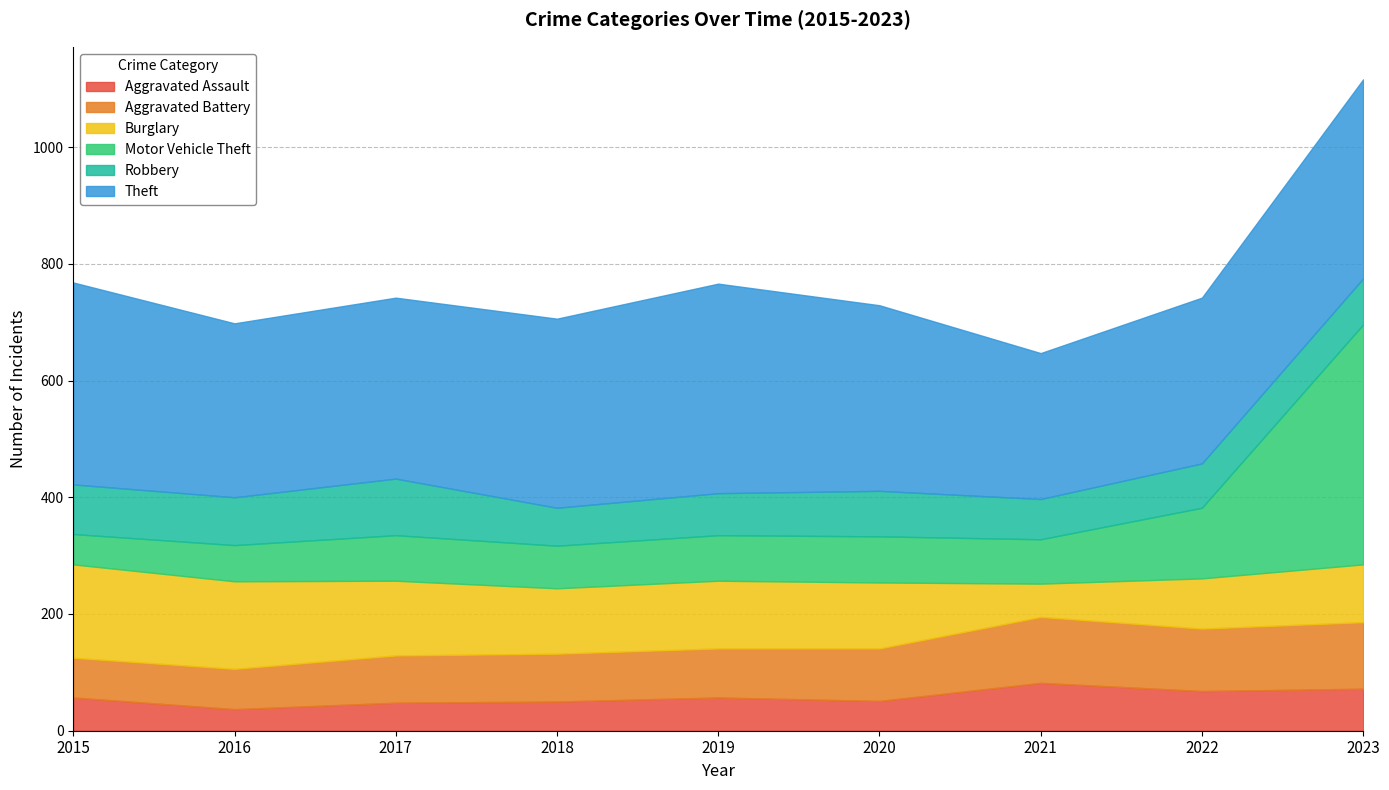

At which category does the chart reach its peak across all series?

2023